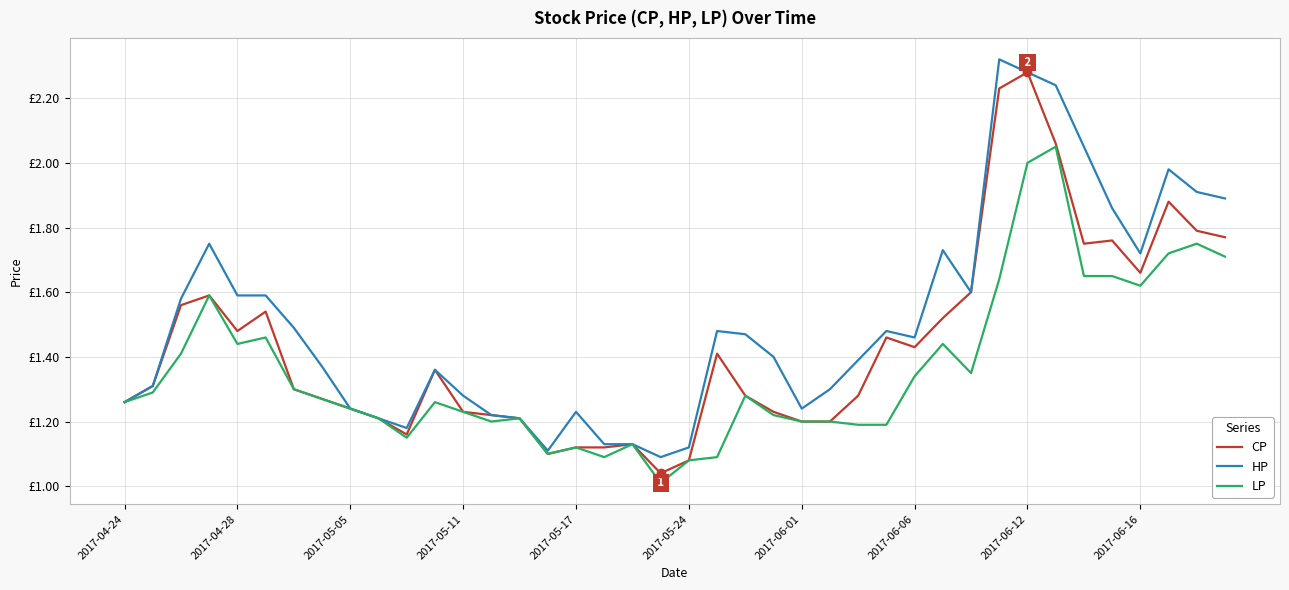

What are all the series names shown in the legend?

CP, HP, LP